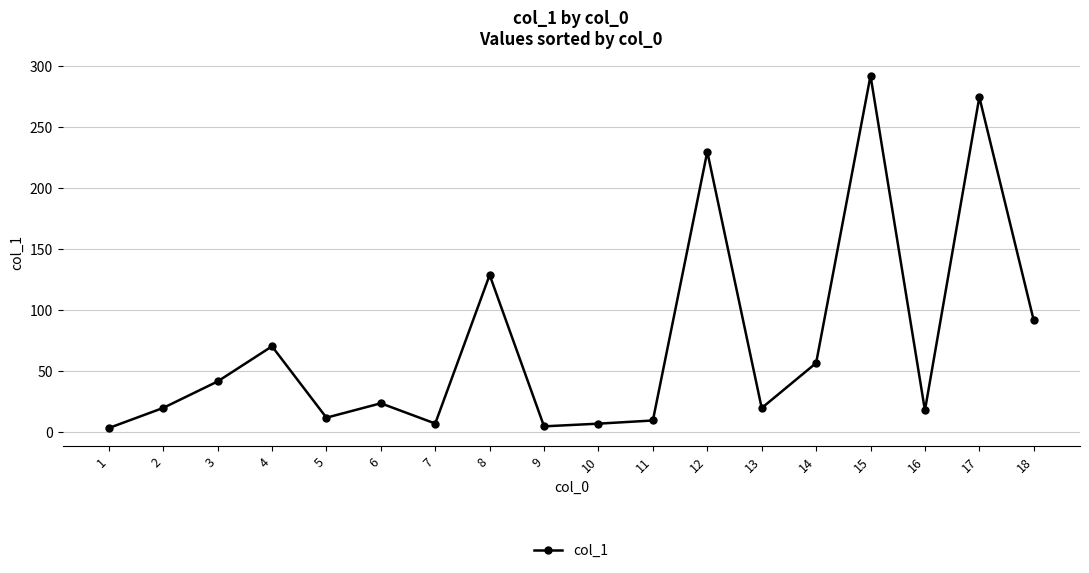

The chart shows a value of 7.0 at 10. True or false?

True